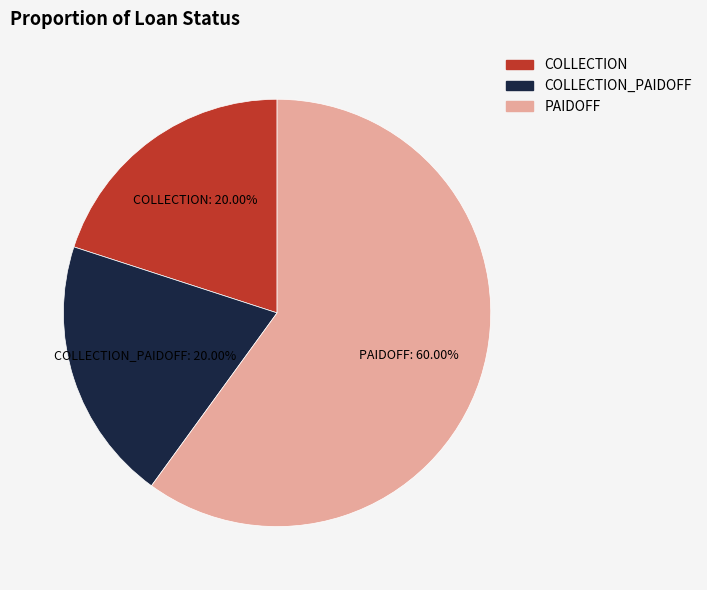

What is the smallest slice in the pie chart?

COLLECTION